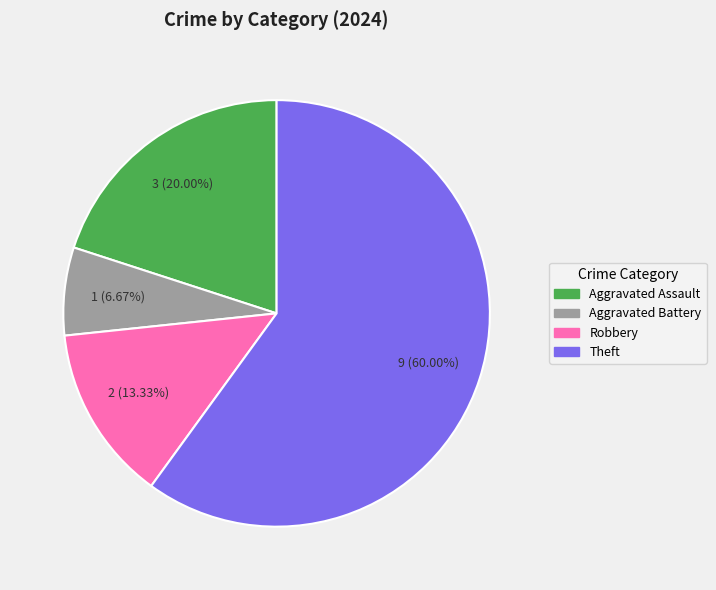

How many slices are in this pie chart?

4